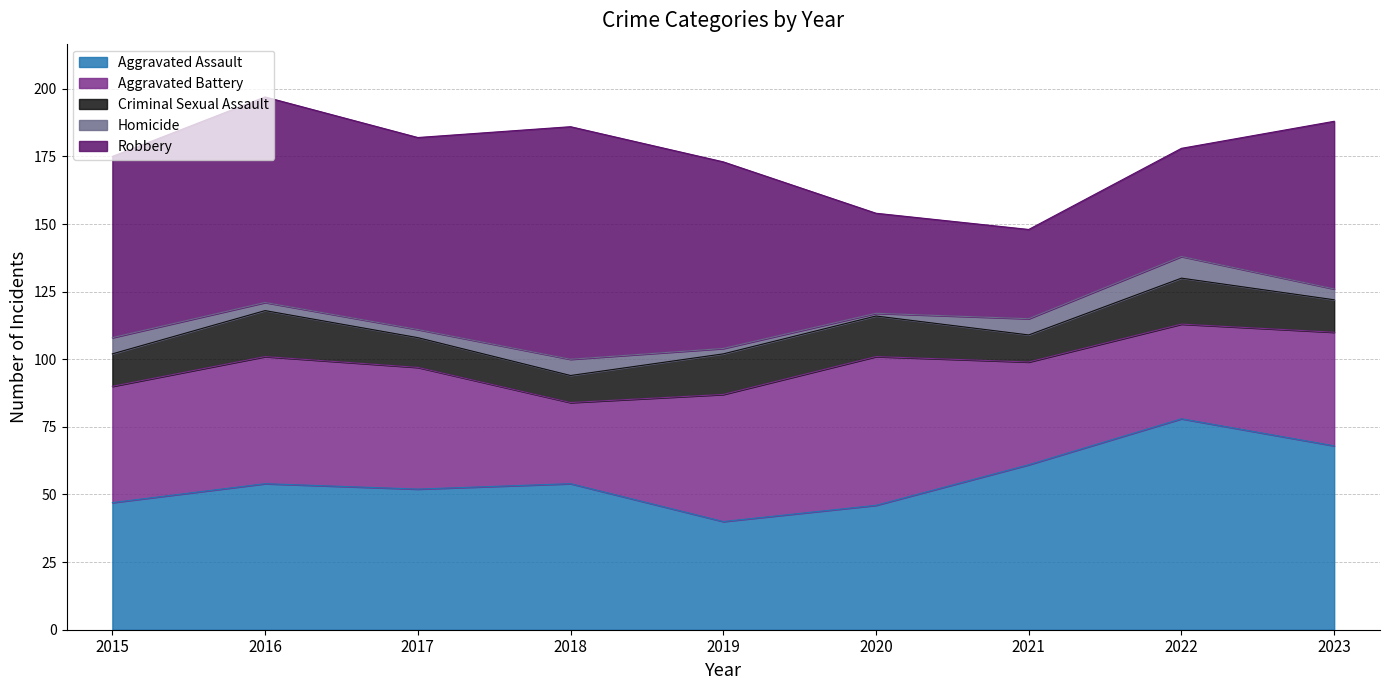

Between 2015 and 2023, which is larger?

2023